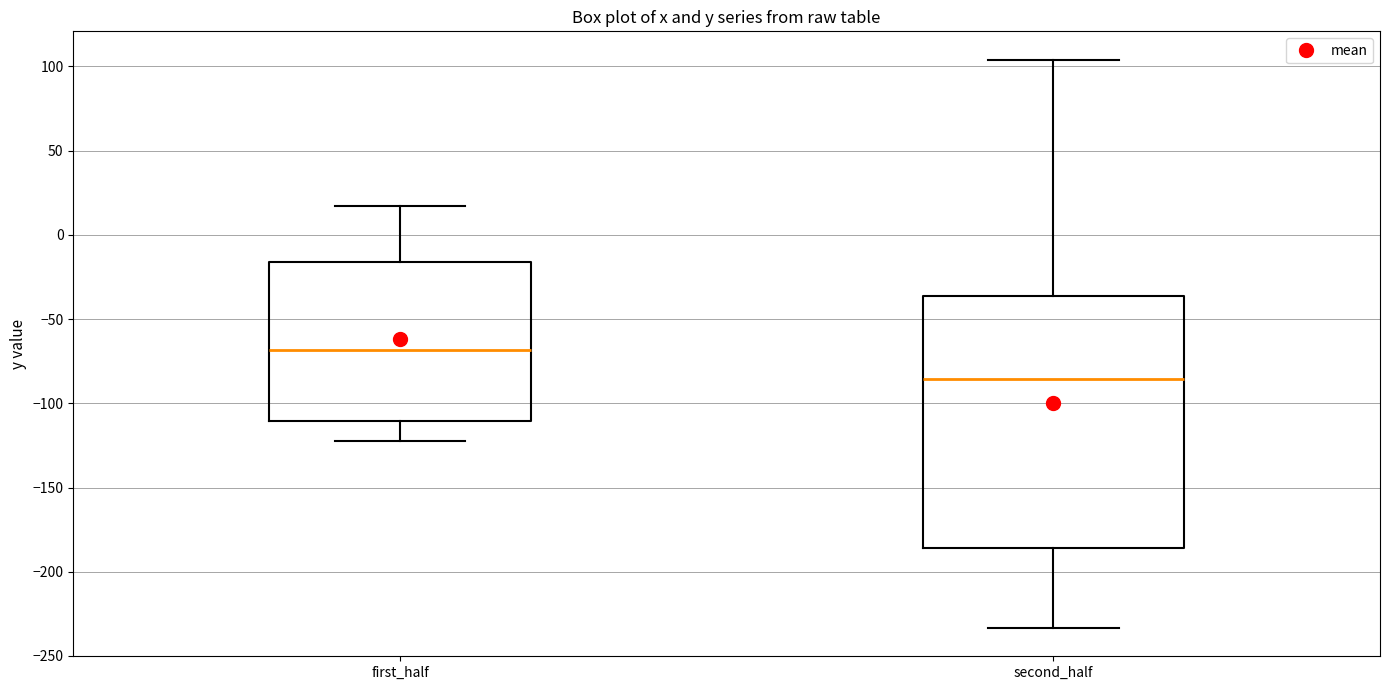

Where does the median line of the box for second_half sit on the y-axis? The values are not printed on the chart, so give them approximately, as read against the axis.

-85